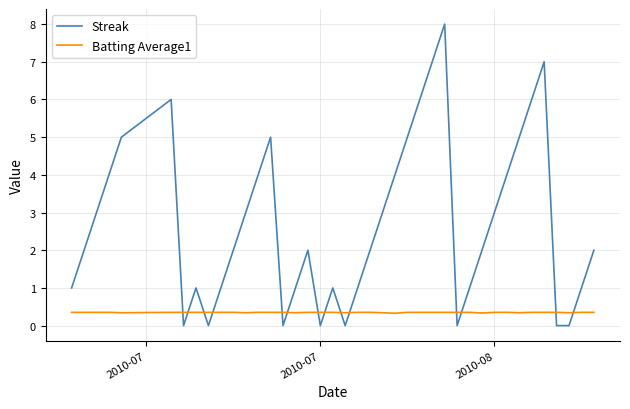

Which series ends up on top after the final intersection of Streak and Batting Average1?

Streak